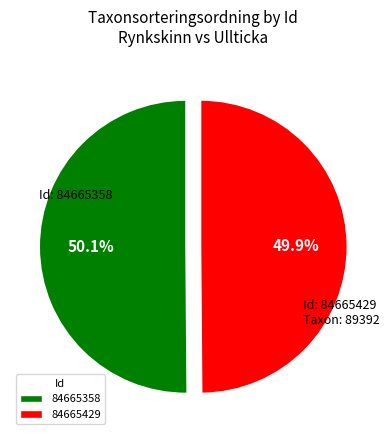

Is it true that 84665358 is 50% of the pie?

True